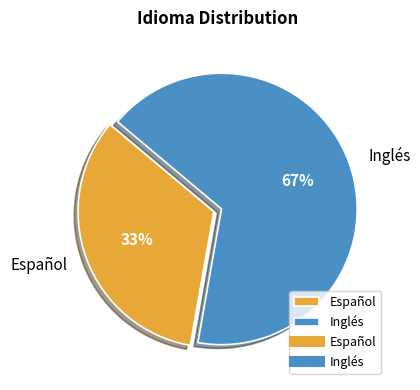

Which category has the biggest portion of the pie?

Inglés